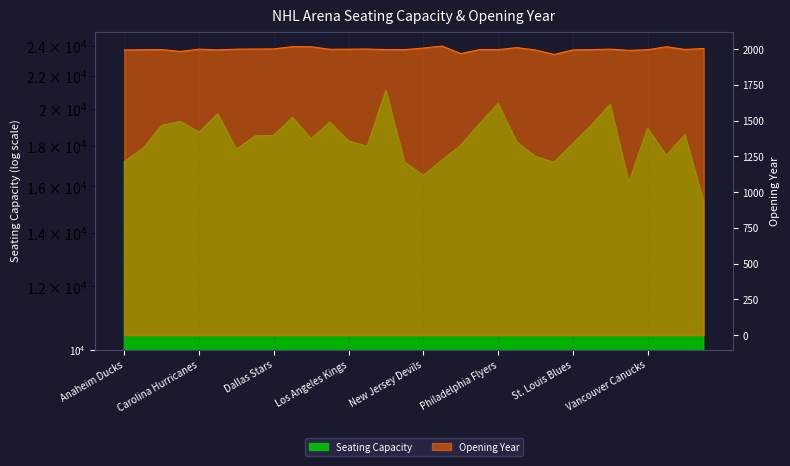

What is the approximate value at New York Islanders, to the nearest 100?

17300